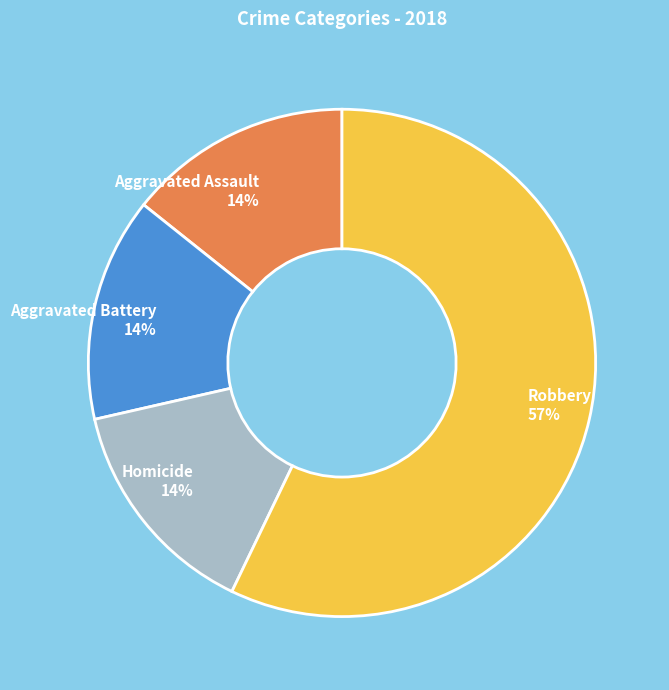

How many segments does this pie chart have?

4